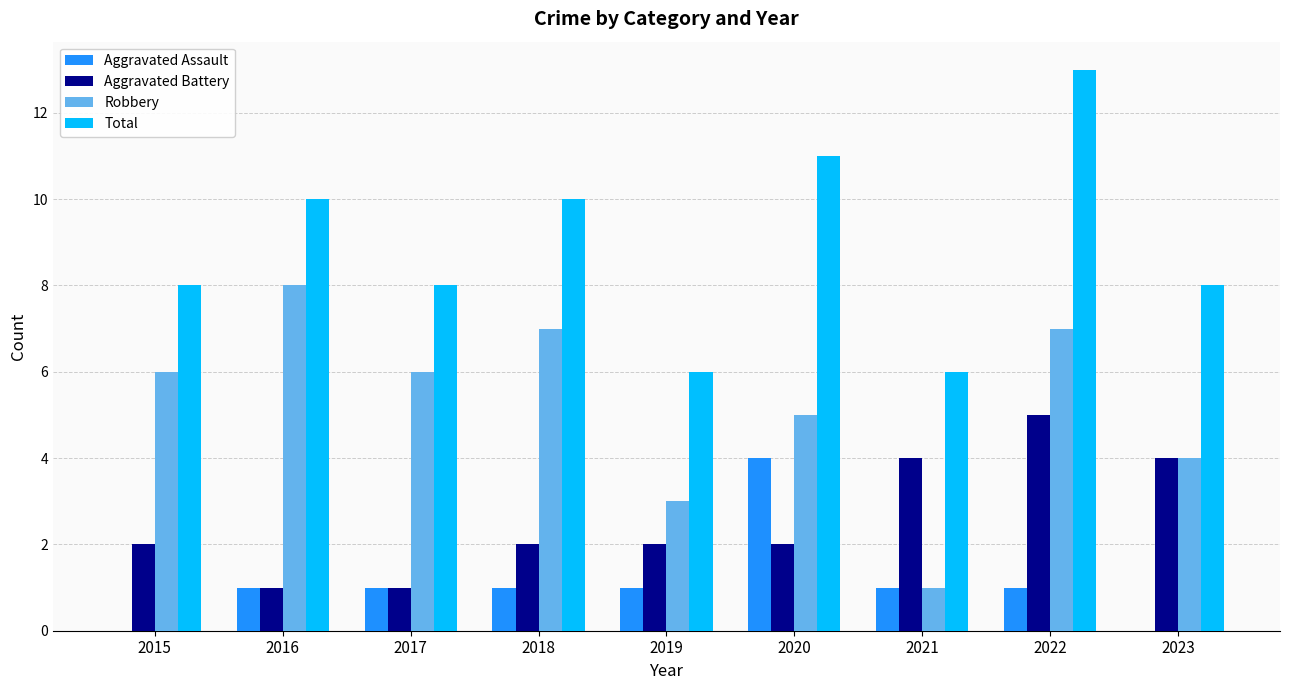

Is the value of Robbery at 2018 greater than the value of Aggravated Battery at 2020?

Yes